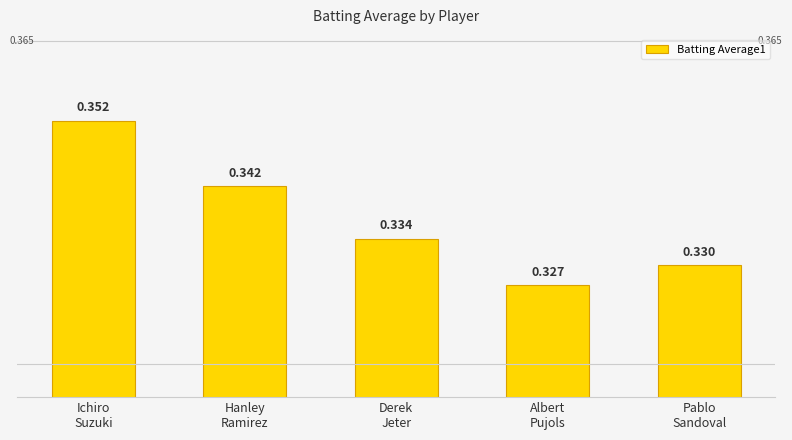

What is the value of the 1st bar from the left?

0.4